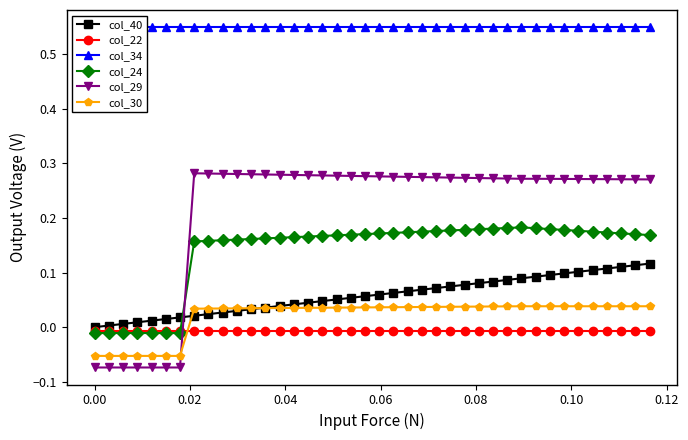

True or false: col_34 and col_29 cross at least once.

False